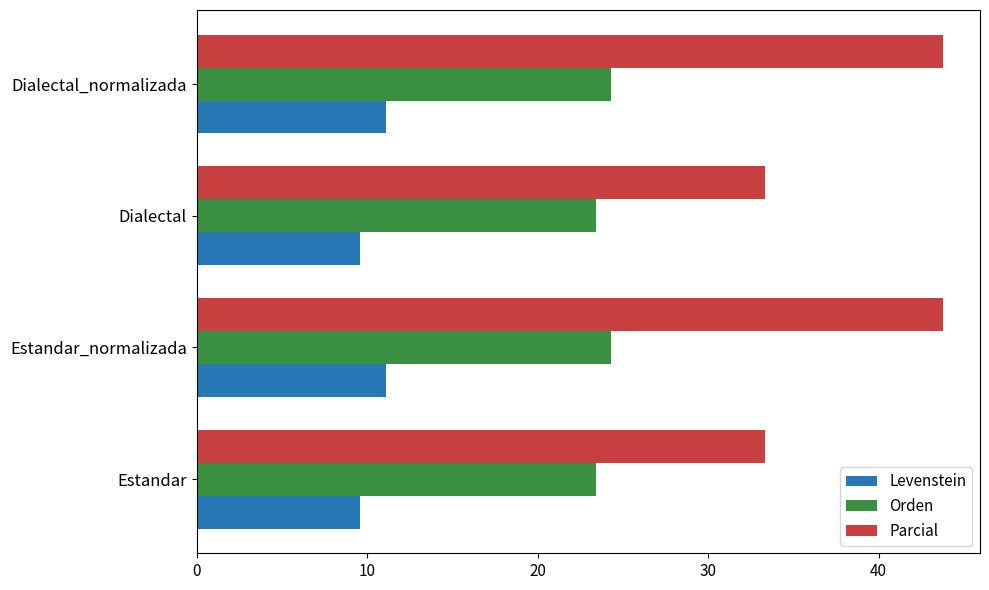

What is the sum of all Orden values?

95.4